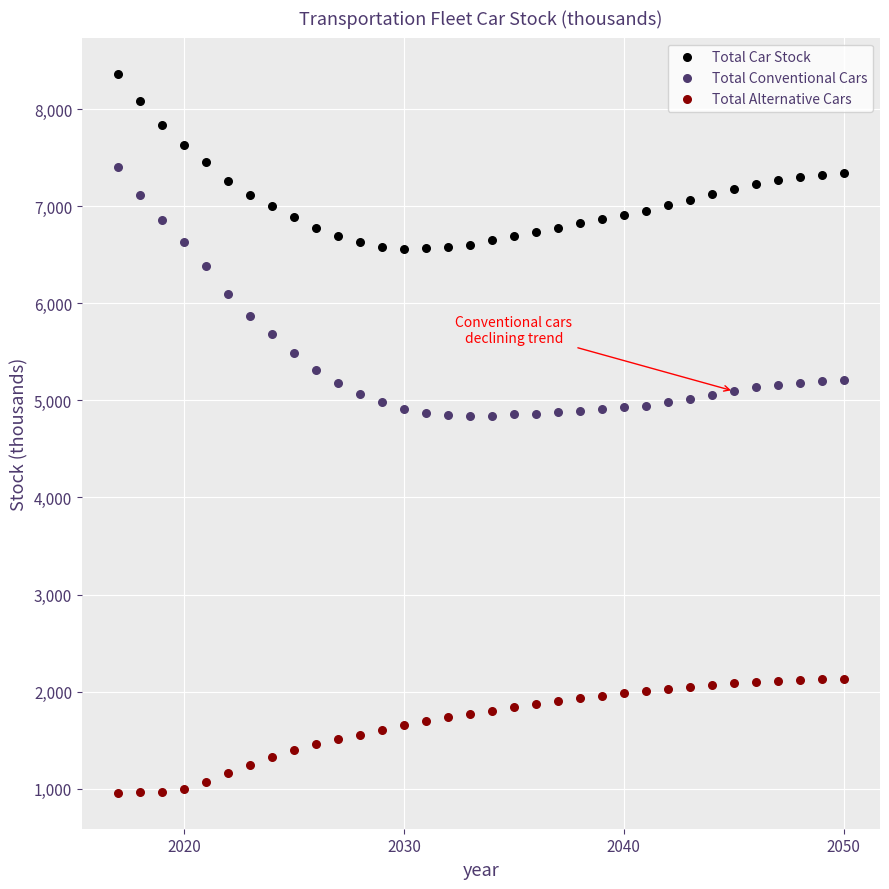

Which series contains the lowest Y value?

Total Alternative Cars